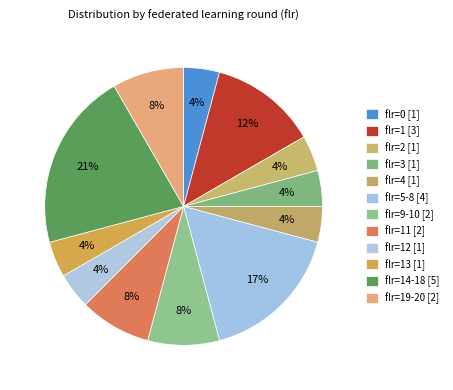

Is there a majority slice in this chart?

No